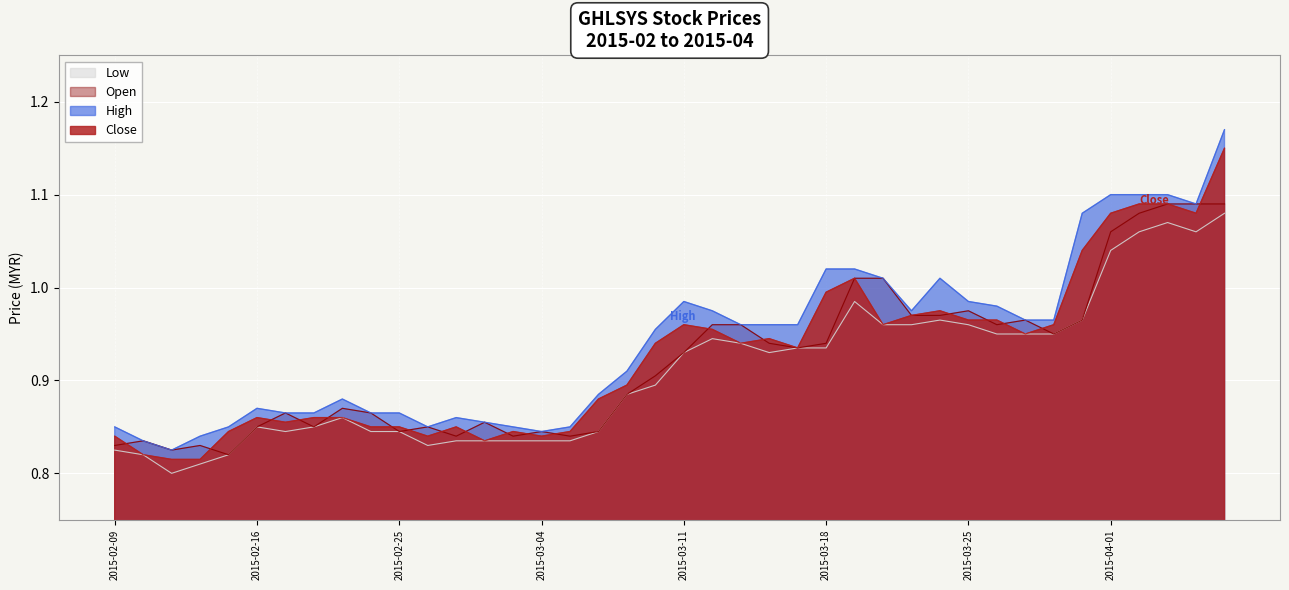

Which series has the largest range (max minus min)?

High